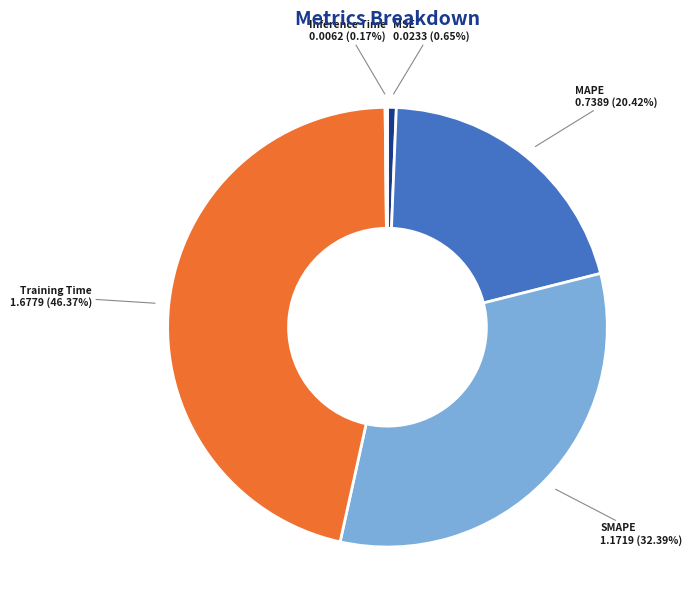

Is it true that SMAPE is 32% of the pie?

True